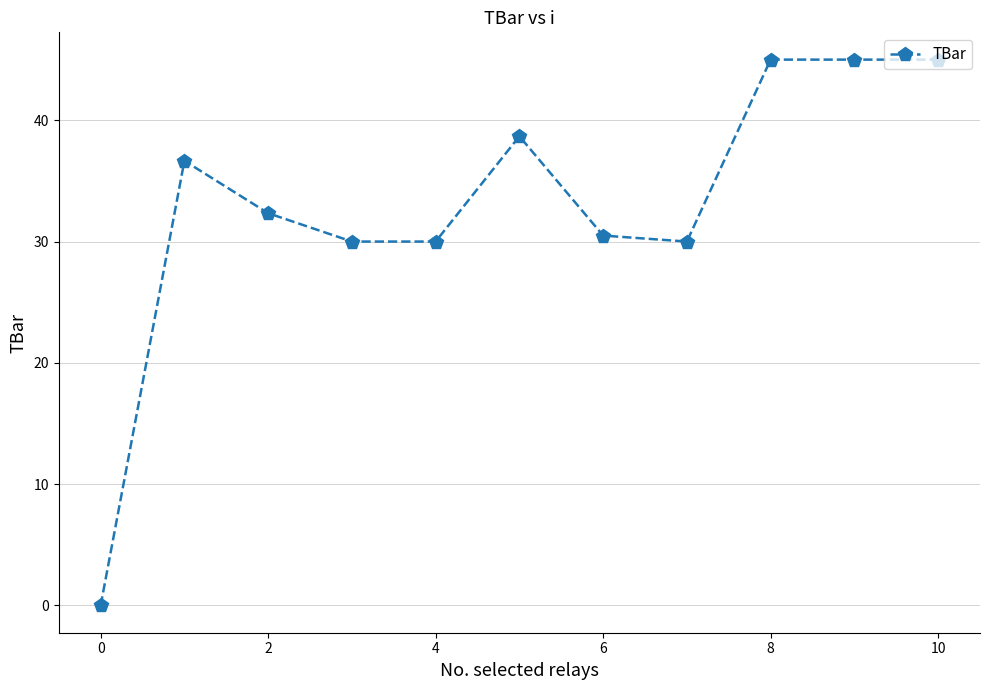

How many lines are shown in the chart?

1